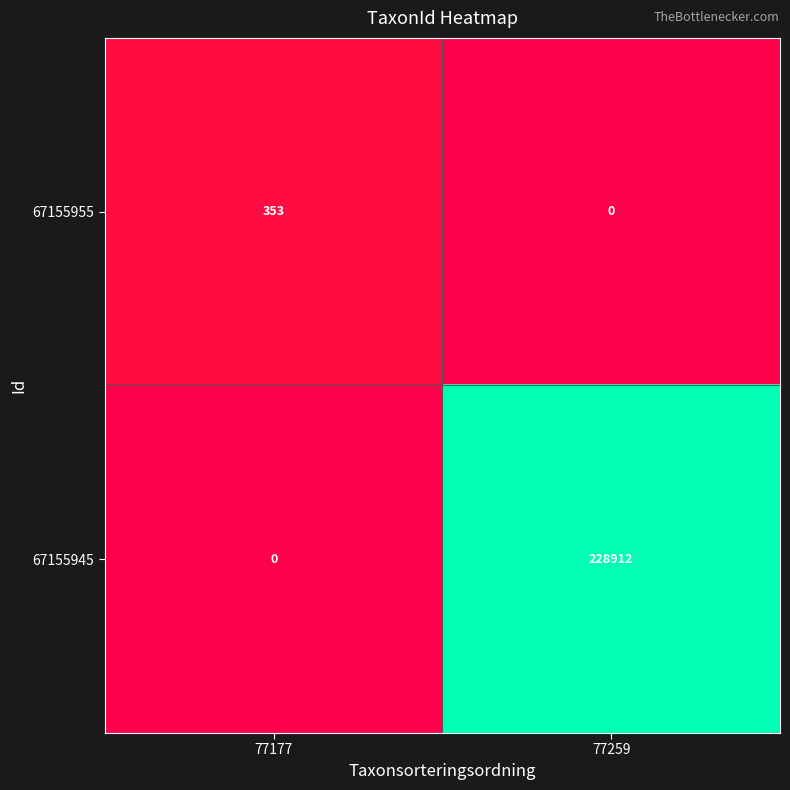

What is the total value across all series at 77177?

353